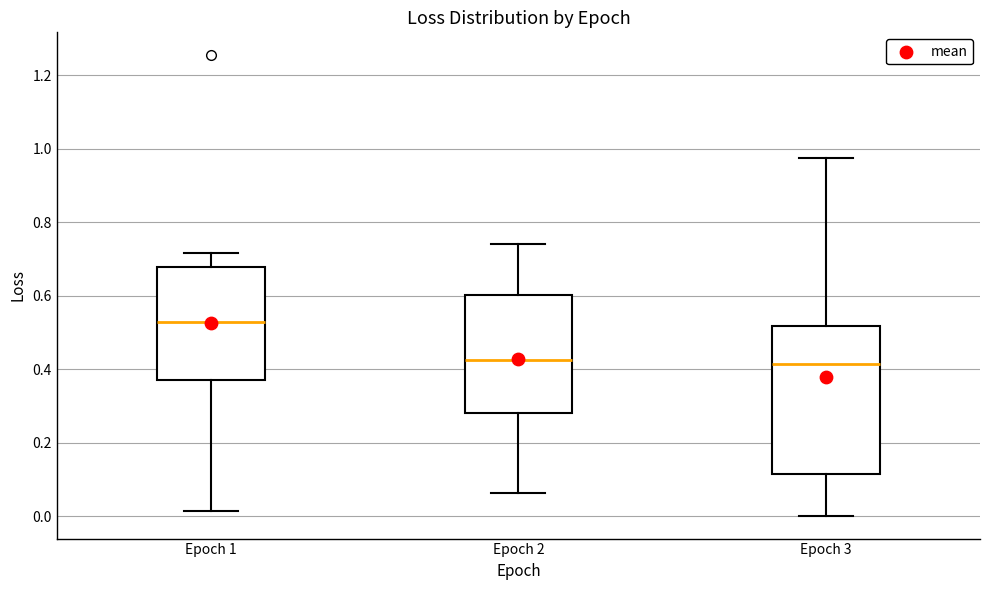

Which box is the tallest, from its lower edge to its upper edge?

Epoch 3